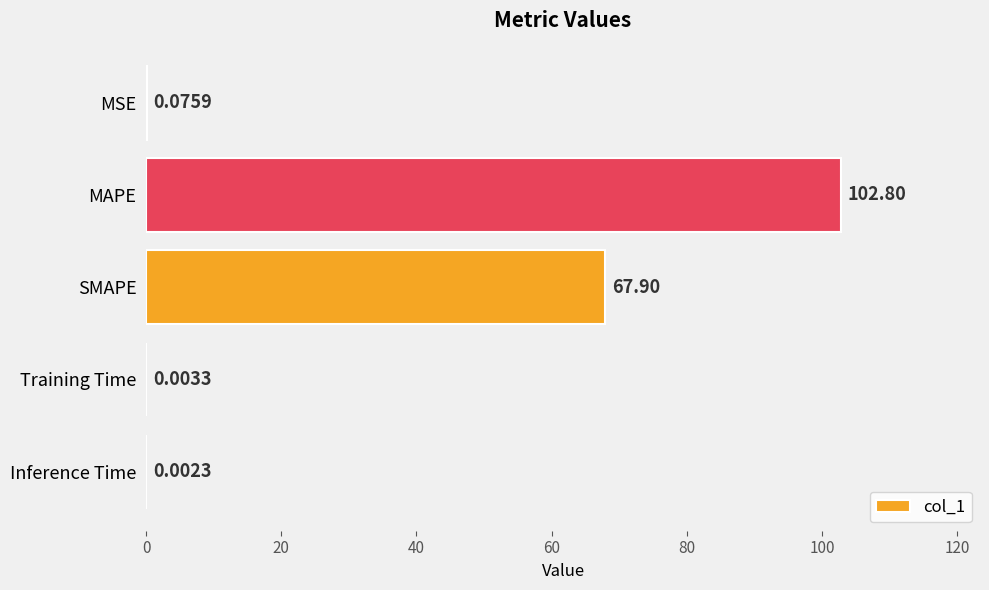

At which label is the value closest to 51?

SMAPE